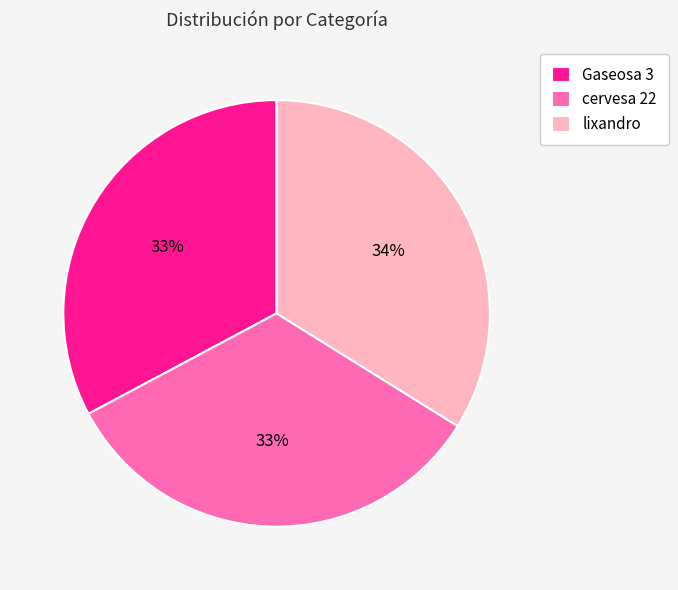

How many segments does this pie chart have?

3